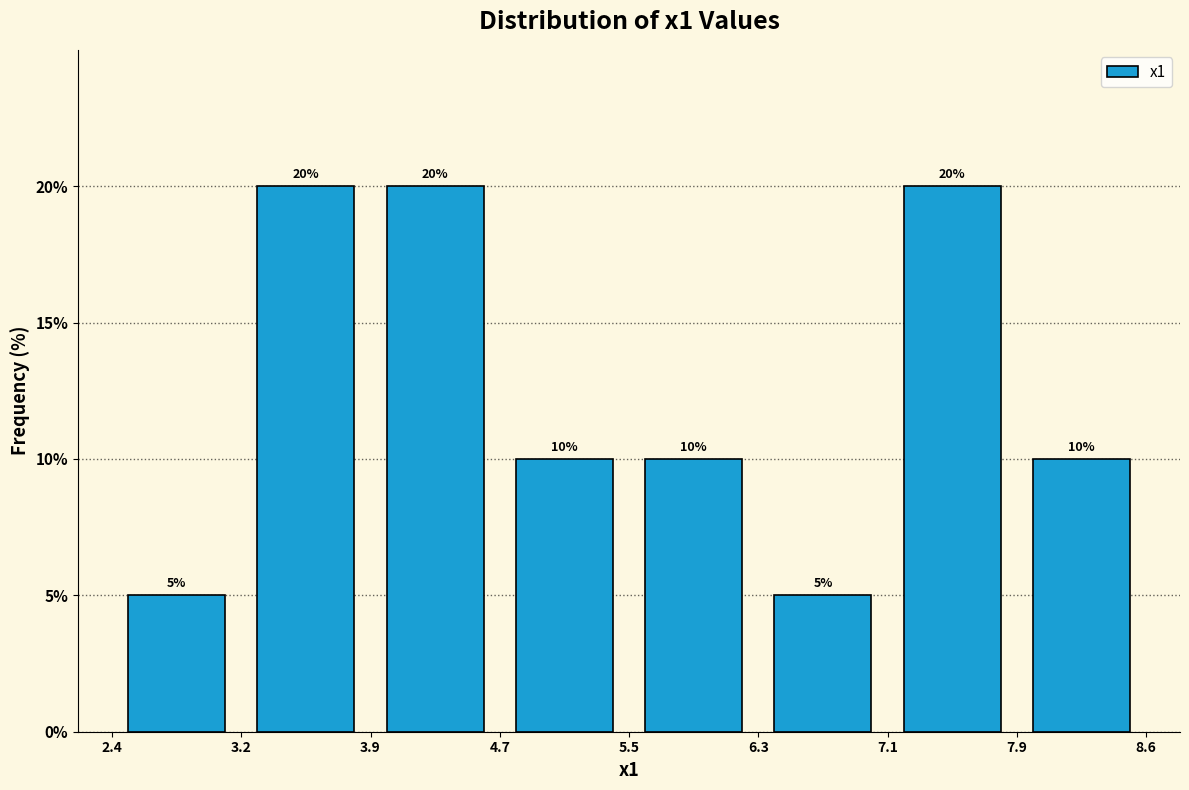

Reading left to right, list every bar in this chart as the range it spans on the x-axis followed by its height.

2.4 to 3.2: 5
3.2 to 3.9: 20
3.9 to 4.7: 20
4.7 to 5.5: 10
5.5 to 6.3: 10
6.3 to 7.1: 5
7.1 to 7.9: 20
7.9 to 8.6: 10